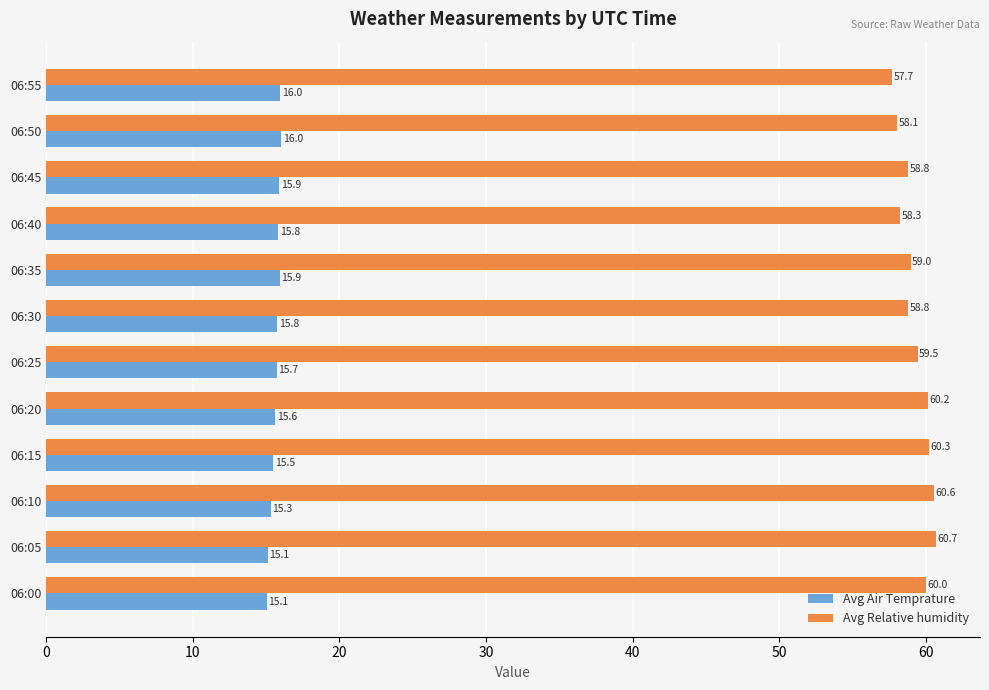

What is the difference between the Avg Relative humidity values at 06:15 and 06:40?

2.0